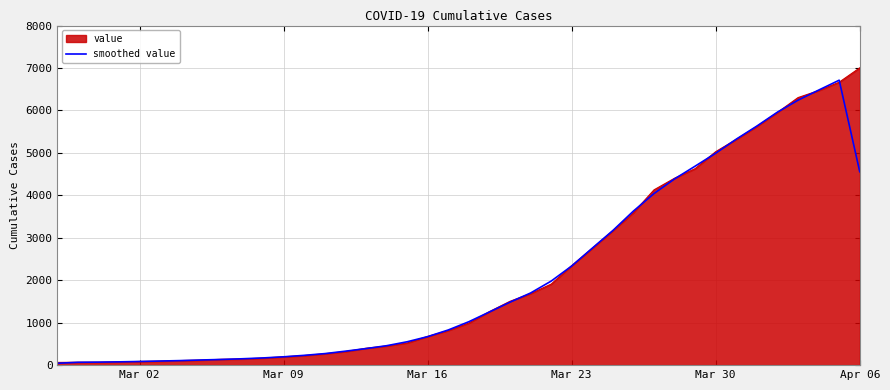

What is the highest value of the smoothed value series?

6712.7